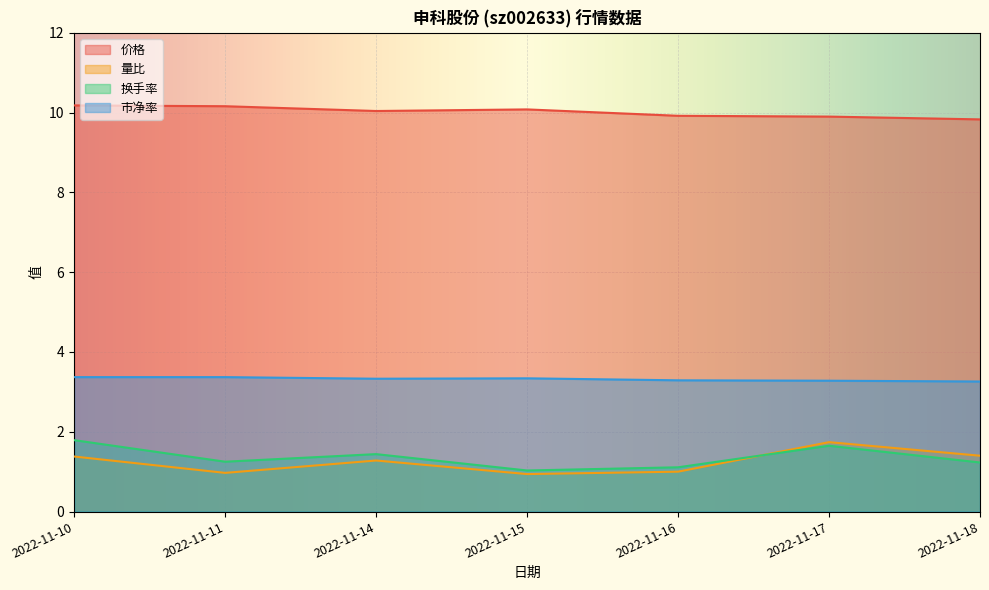

Which category has the highest value in the 量比 series?

2022-11-17